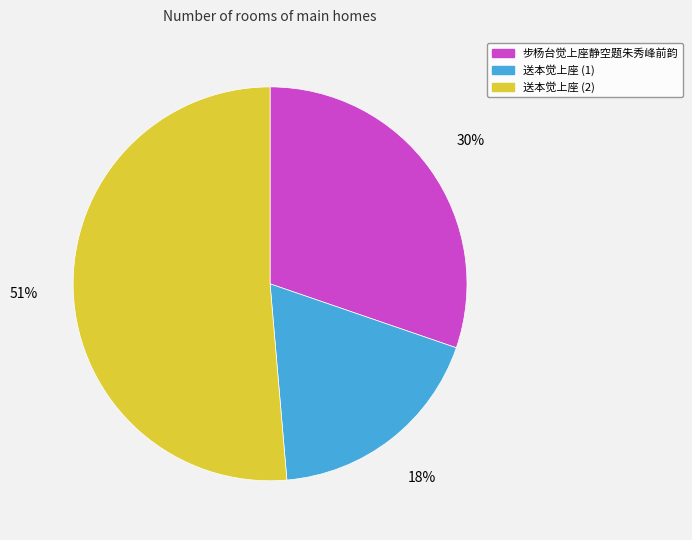

To the nearest percent, what is the difference between the largest and smallest slice percentages?

33%